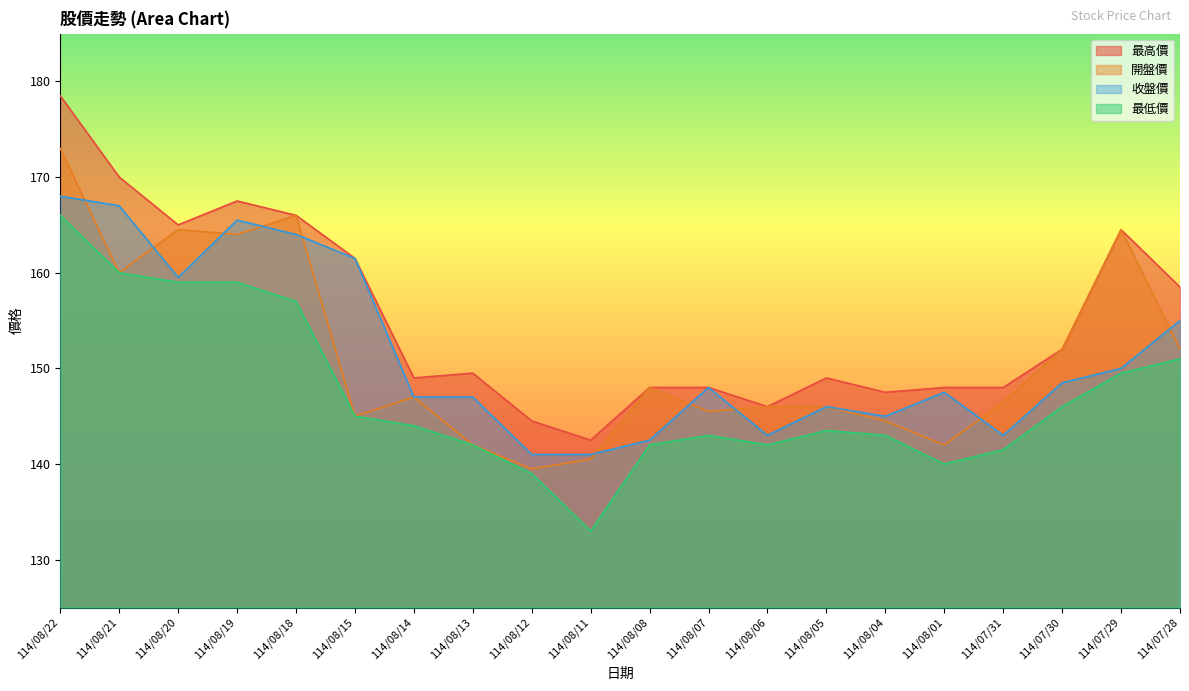

At 114/07/30, list the series in order from smallest to largest.

最低價, 收盤價, 最高價, 開盤價